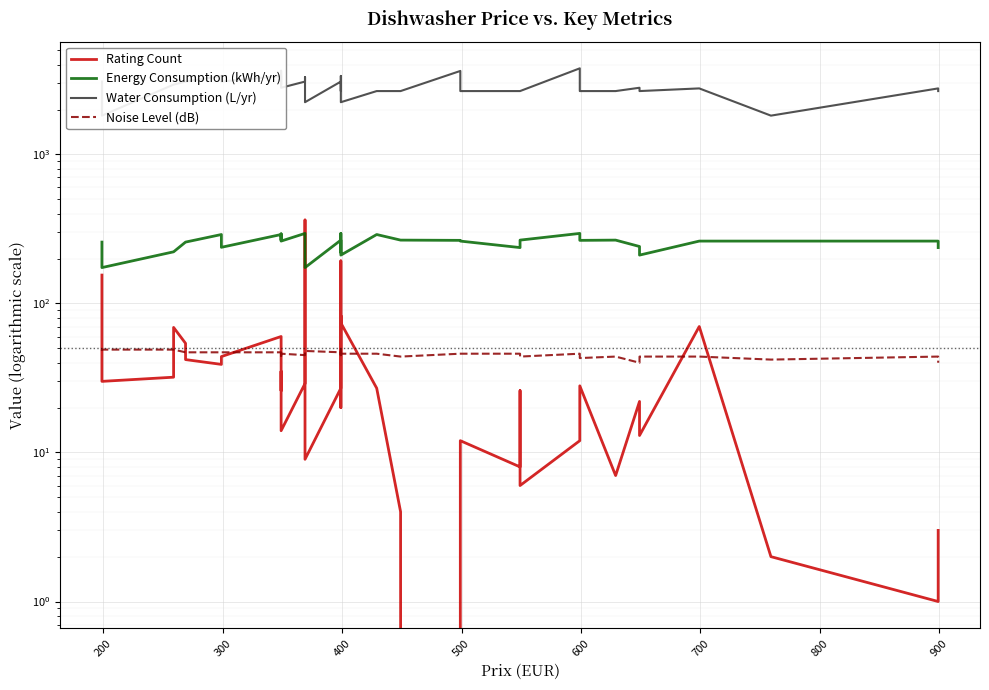

True or false: Water Consumption (L/yr) and Rating Count cross at least once.

False